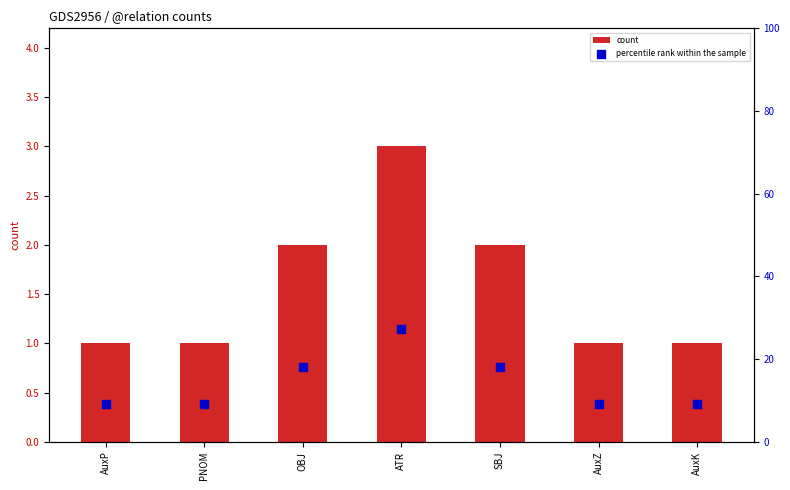

At which category is the sum across all series the highest?

ATR